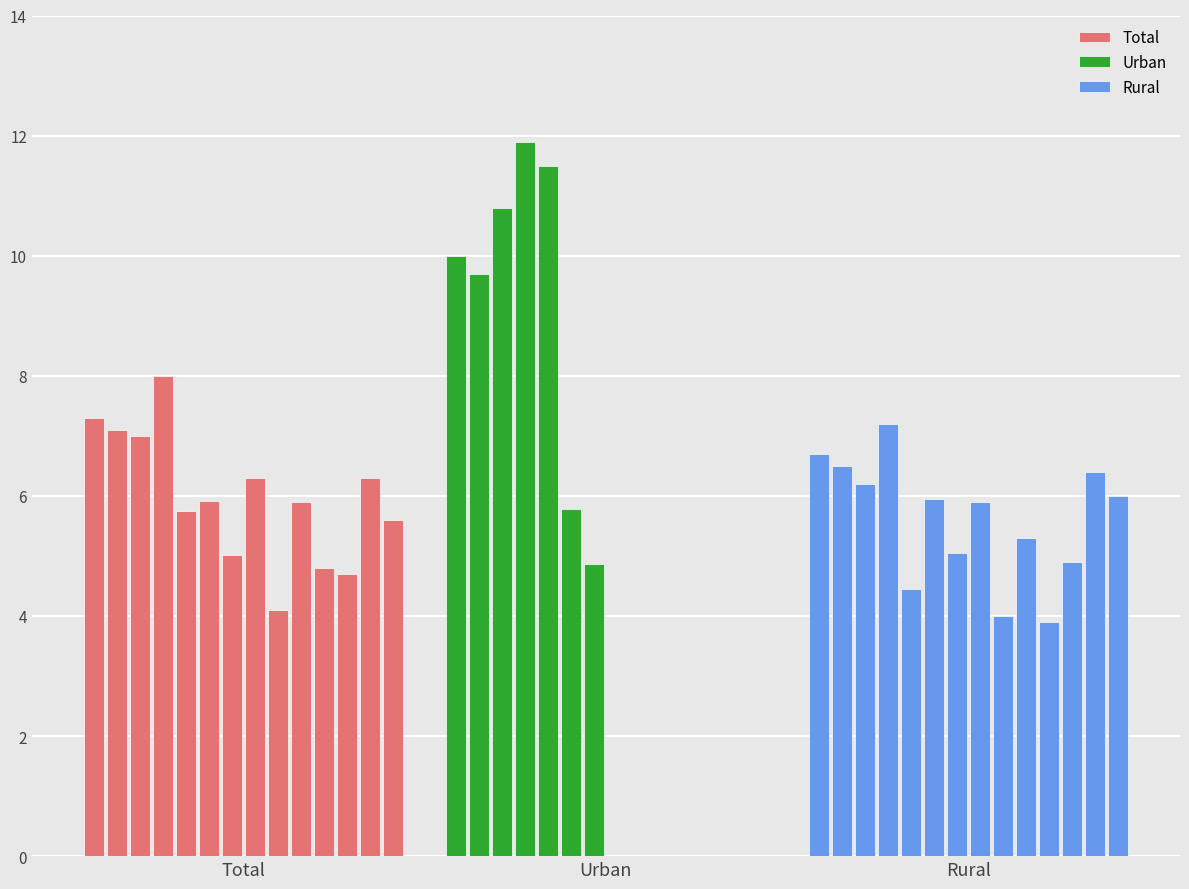

What is the lowest value of the Total series?

4.1